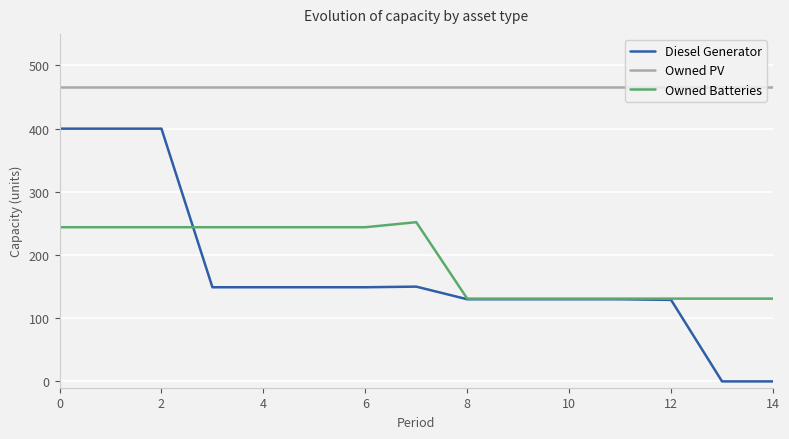

Which series has the largest total across all categories?

Owned PV